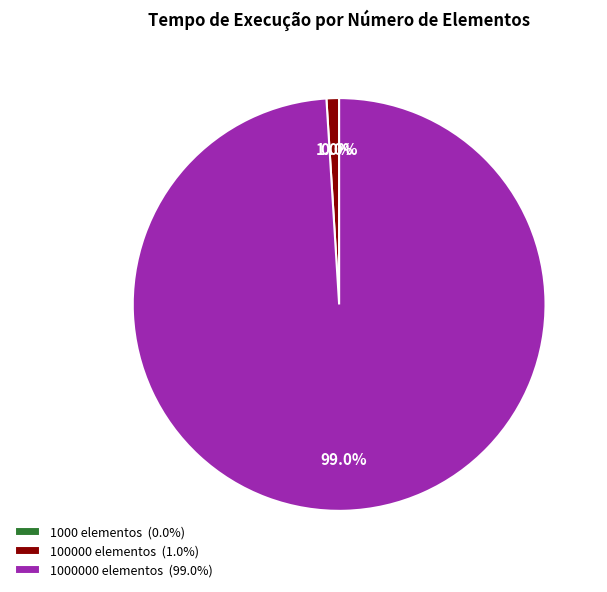

Is the sum of 100000 elementos (1.0%) and 1000000 elementos (99.0%) greater than half?

Yes